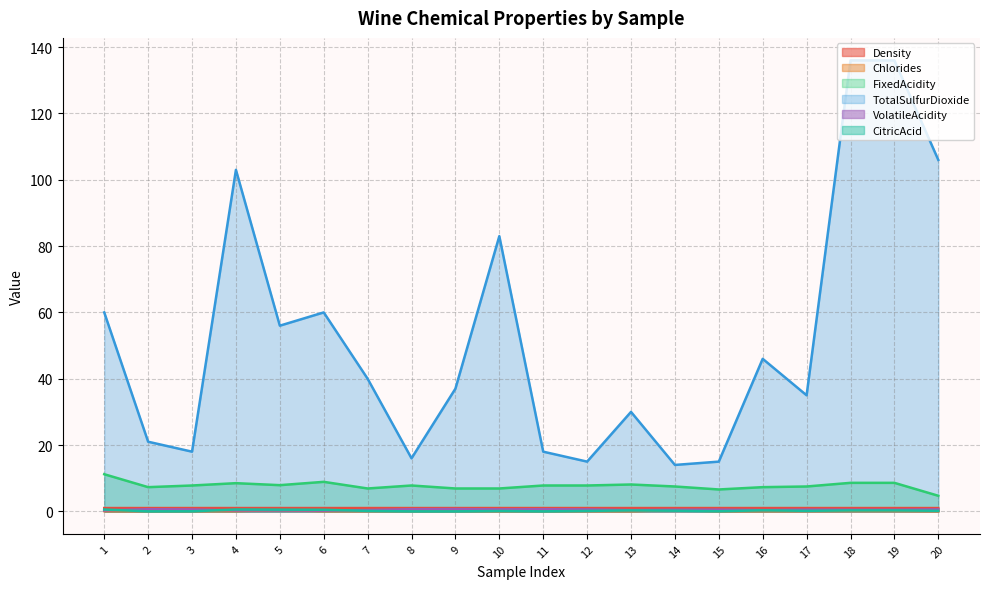

Where is CitricAcid nearest to the value 0?

2